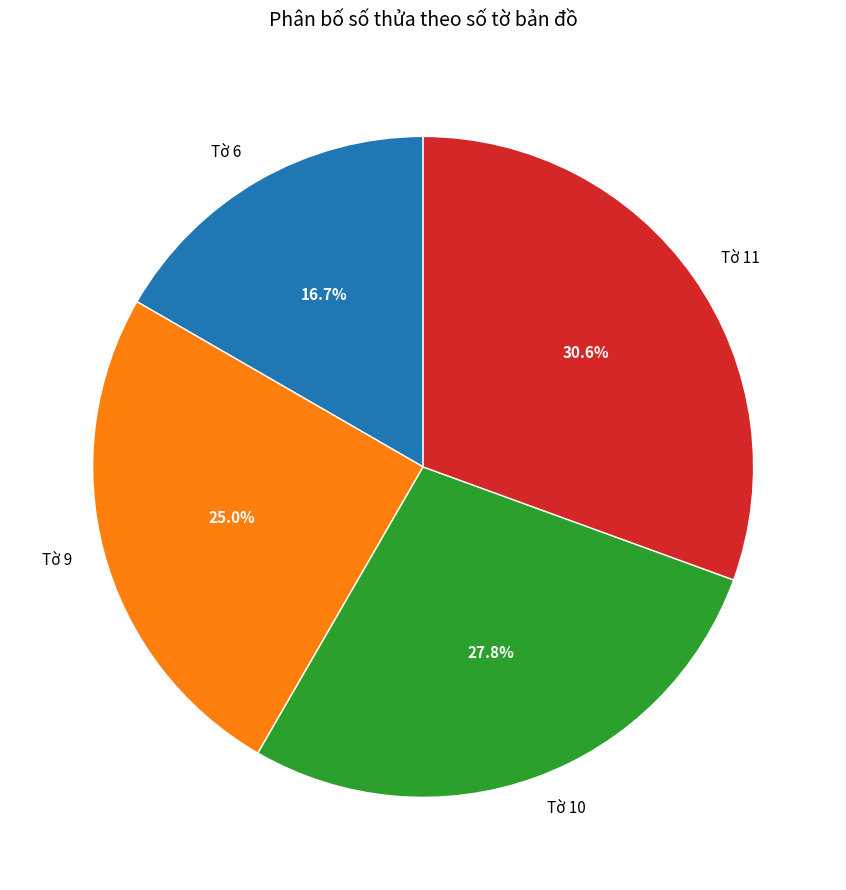

True or false: Tờ 6 accounts for 27% of the total.

False